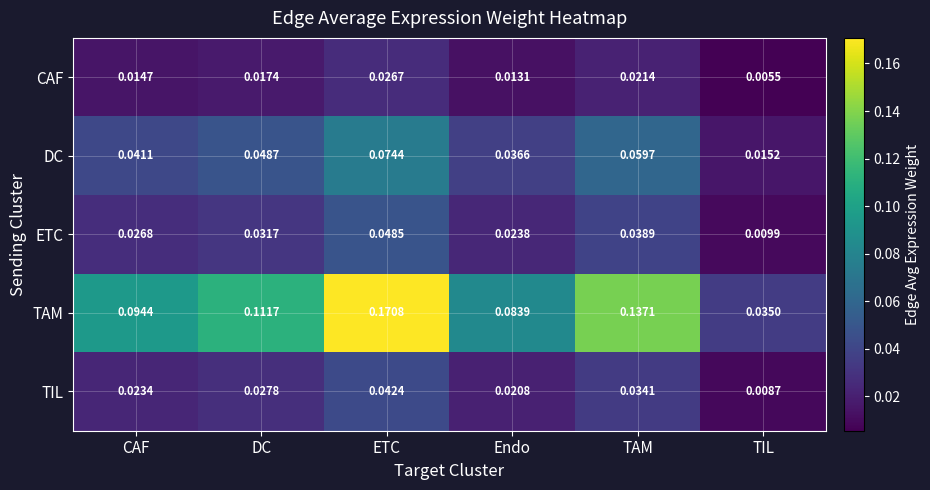

Where is TAM nearest to the value 0?

TIL